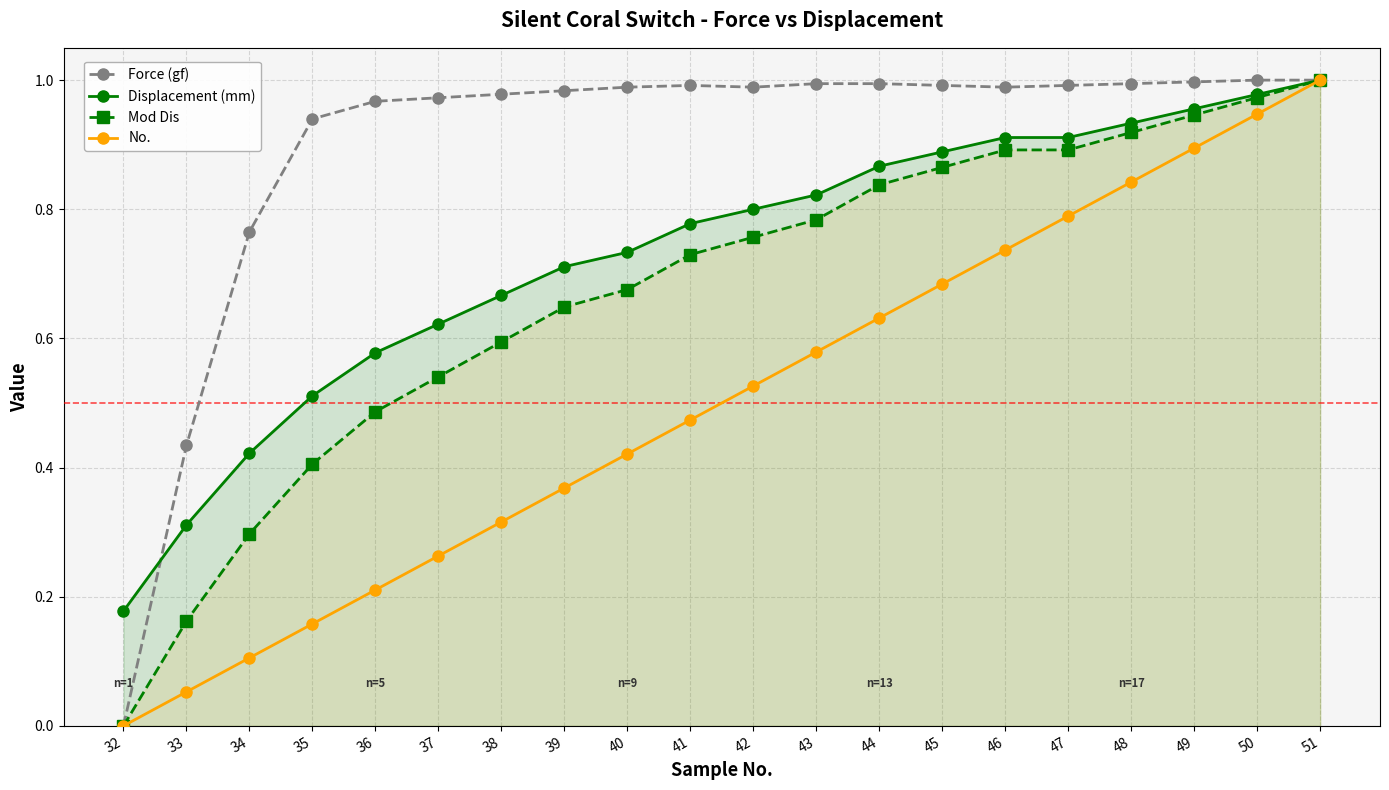

What is the difference between the maximum and minimum values in the Force (gf) series?

1.0